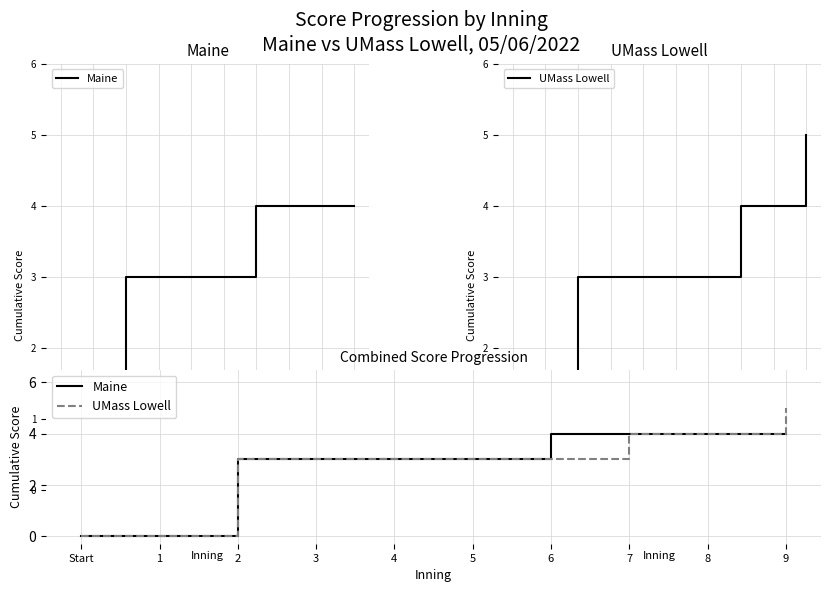

Reading left to right, transcribe all the data shown in this chart.

Maine: Start=0	1=0	2=3	3=3	4=3	5=3	6=4	7=4	8=4	9=4
UMass Lowell: Start=0	1=0	2=3	3=3	4=3	5=3	6=3	7=4	8=4	9=5